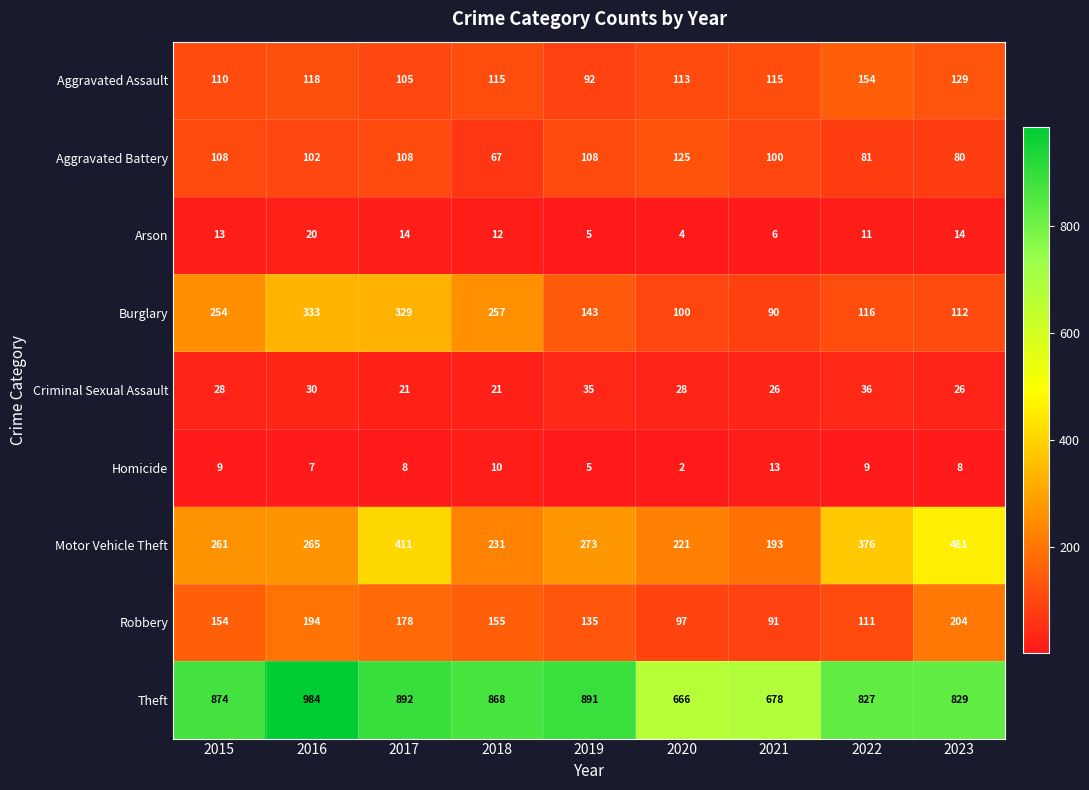

Between 2015 and 2022, which series saw the biggest shift?

Burglary